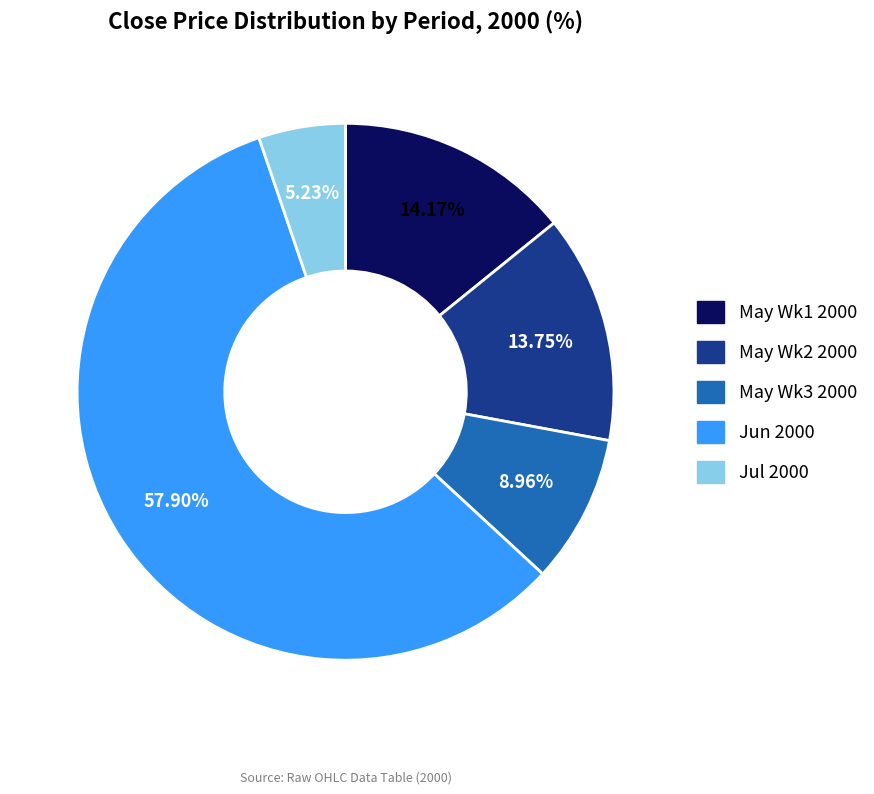

Does any single category account for the majority?

Yes